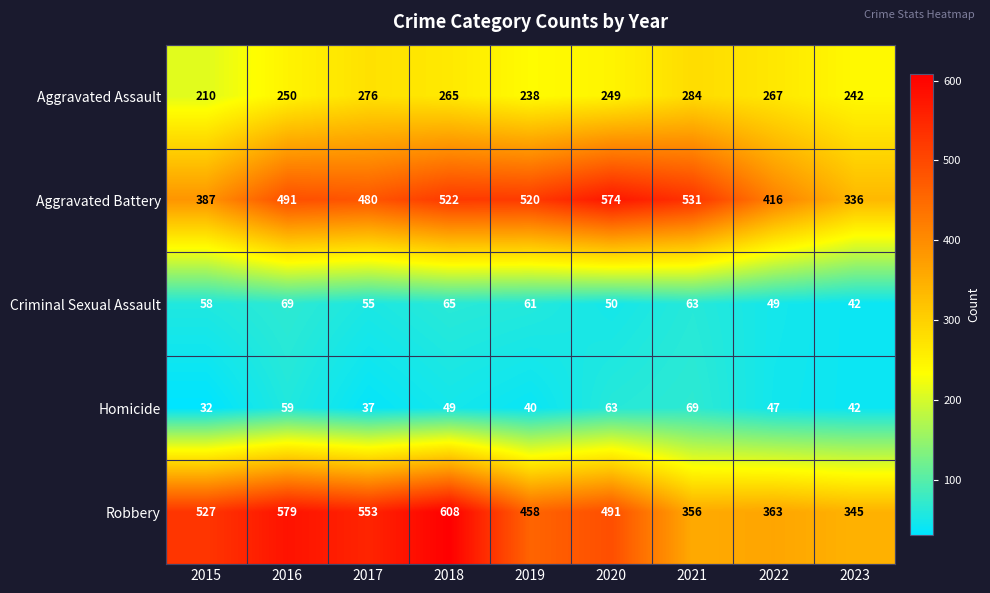

What is the total value across all series at 2017?

1401